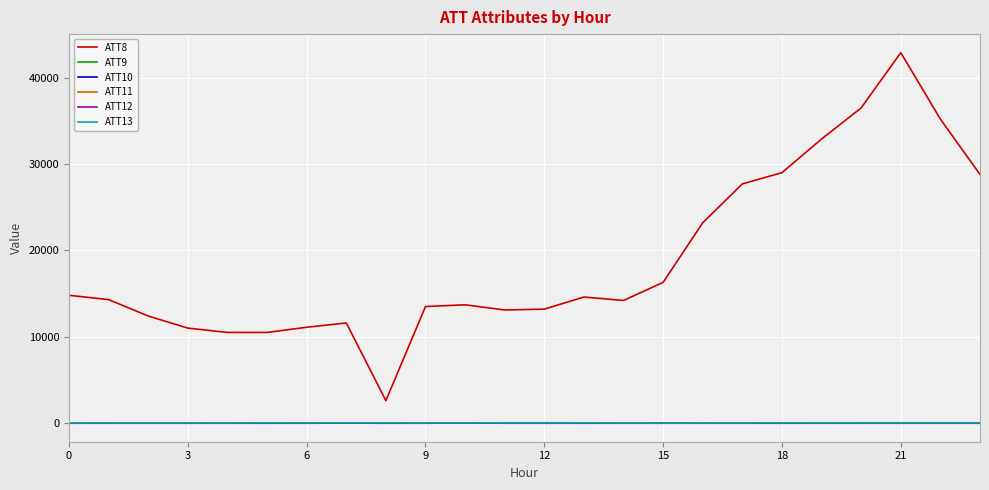

True or false: ATT13 and ATT8 intersect in this chart.

False